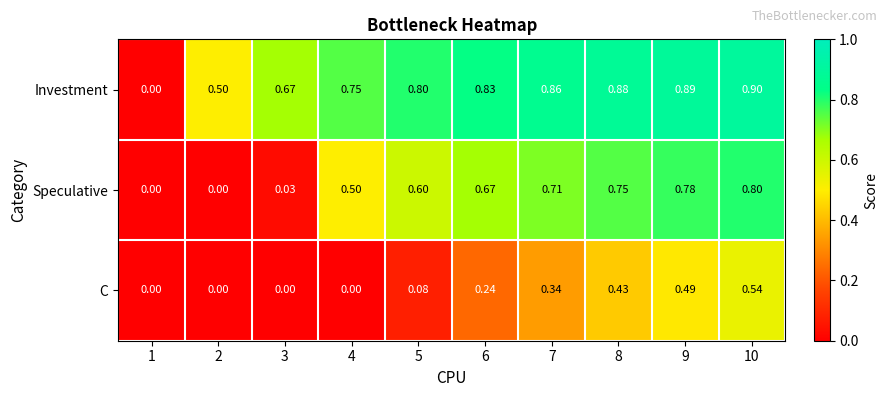

List the series in order of their peak value, lowest first.

C, Speculative, Investment